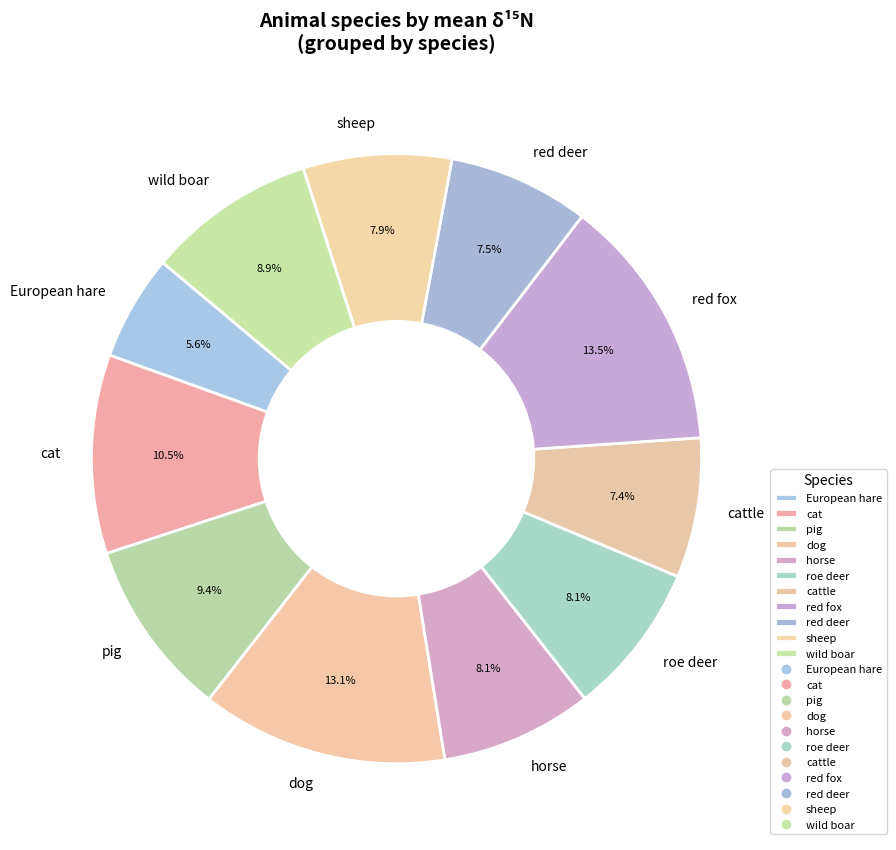

To the nearest percent, what is the average slice percentage?

9%